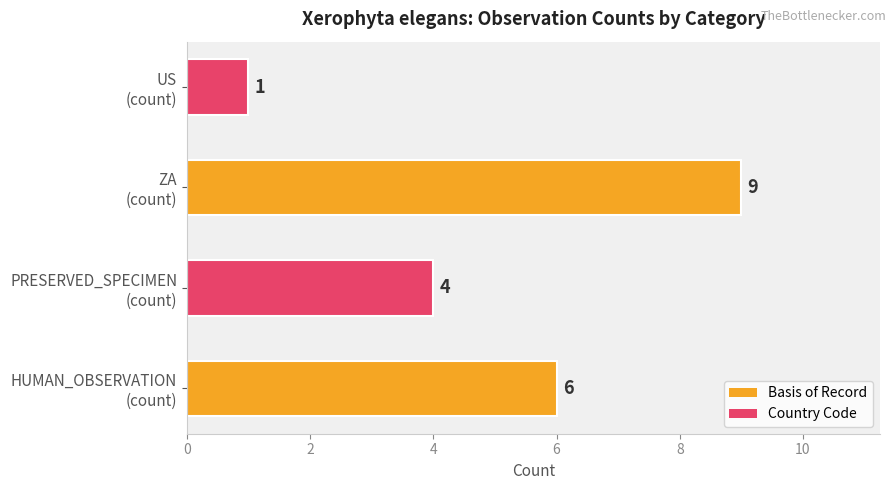

What is the difference between the maximum and second lowest values?

5